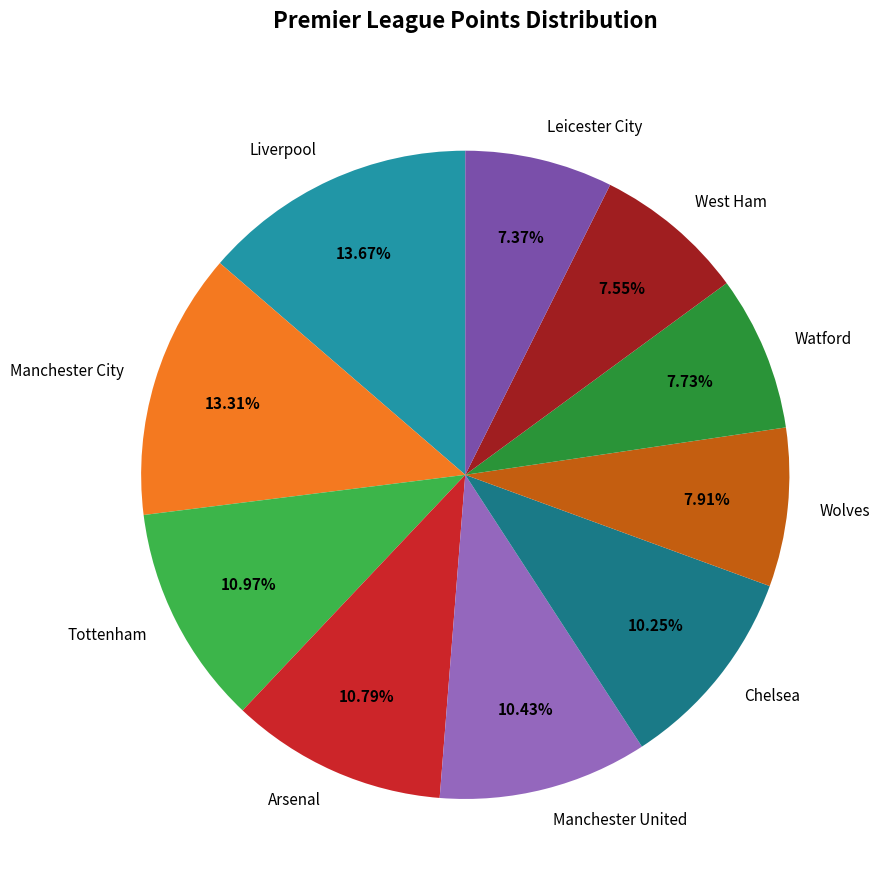

Is the sum of Manchester City and Leicester City greater than half?

No